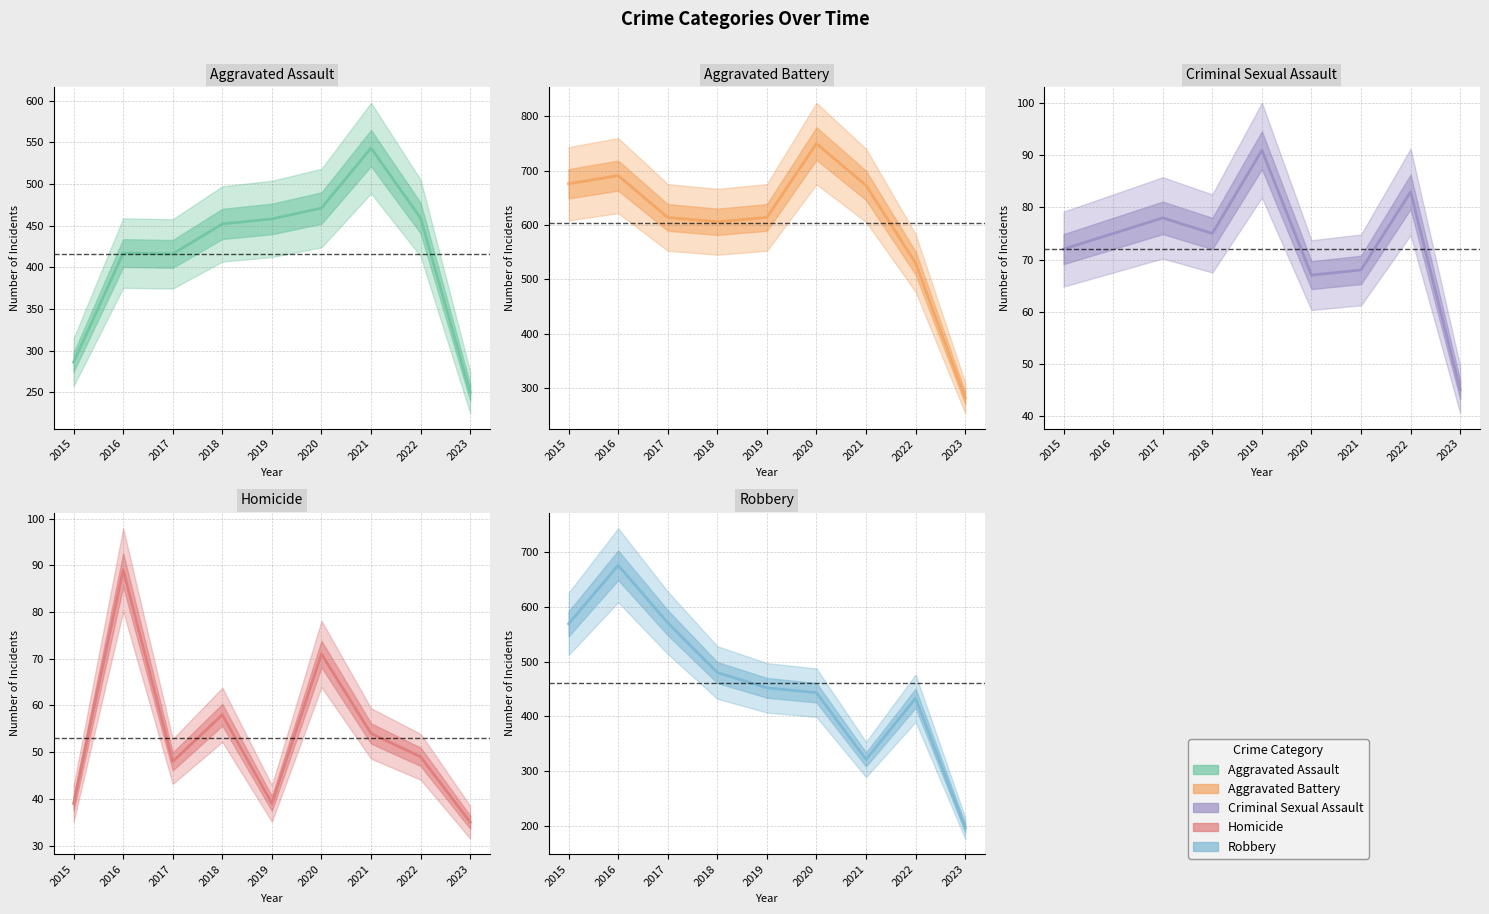

What is the minimum value for Aggravated Assault?

250